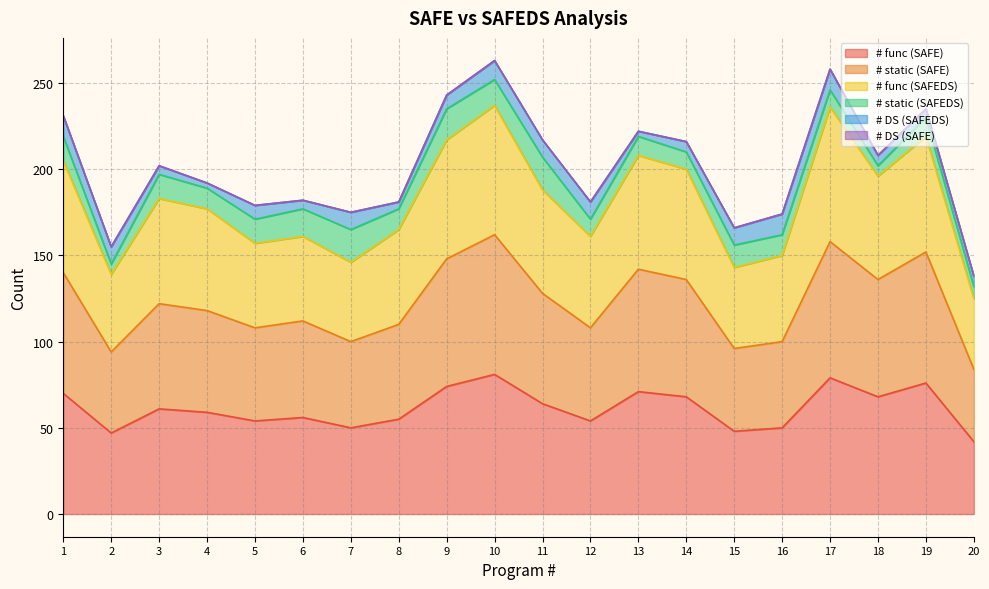

In # func (SAFE), how many points are lower than both neighbors (excluding endpoints)?

6